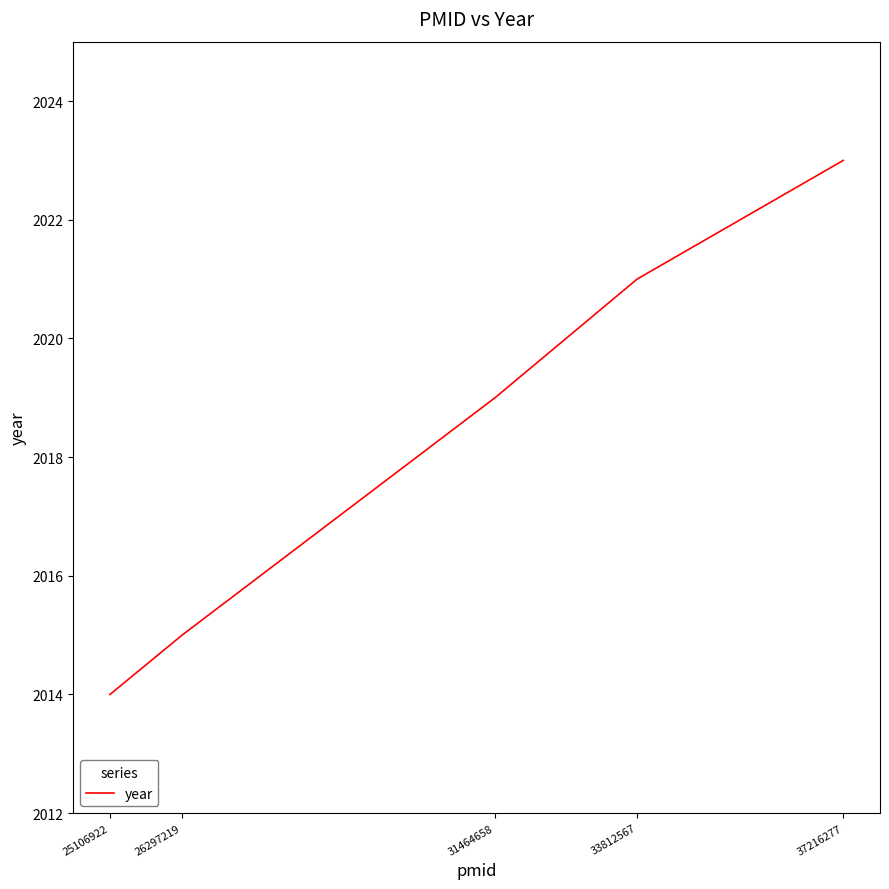

Which has a higher value, 26297219 or 37216277?

37216277